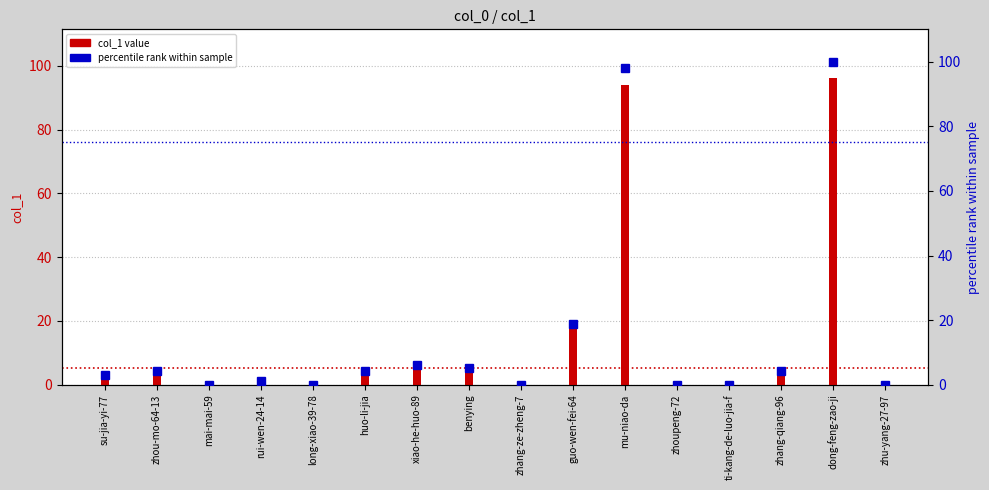

Rank the series by their maximum value, from lowest to highest.

col_1 value, percentile rank within sample